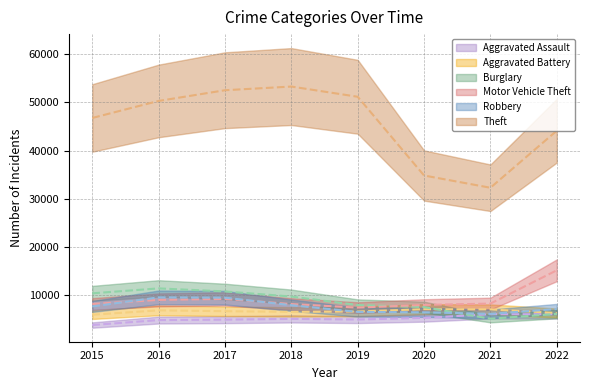

What is the lowest value of the Aggravated Assault series?

3729